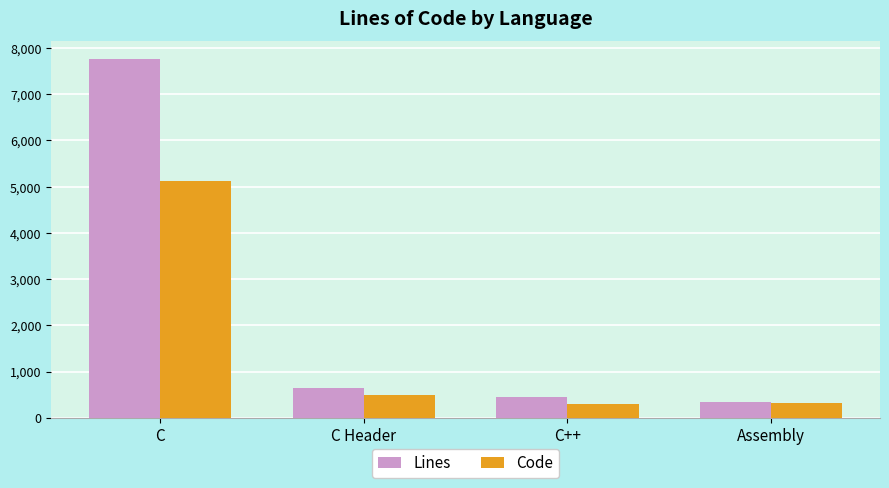

What is the difference between the maximum and minimum values in the Lines series?

7421